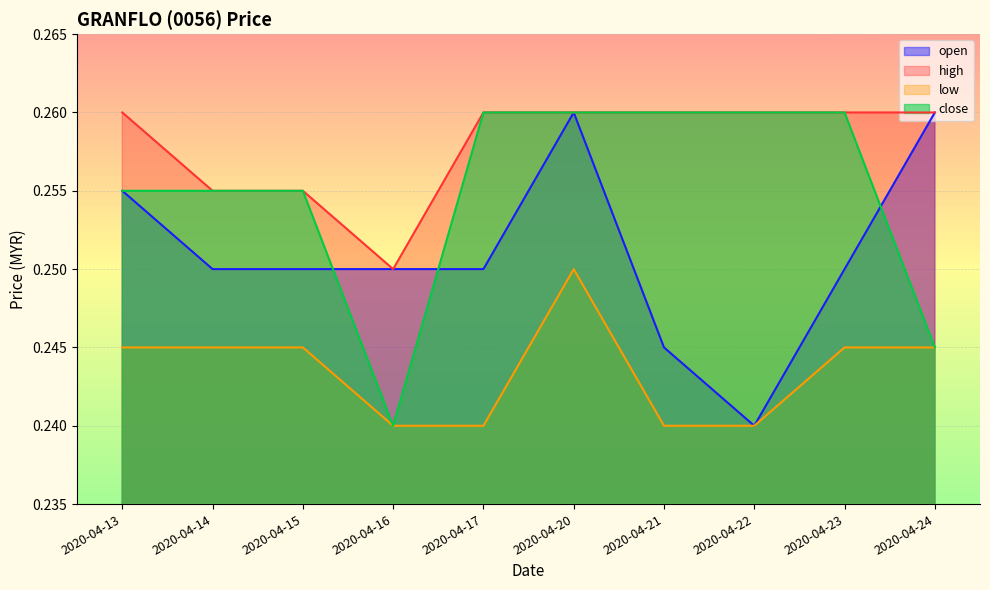

Where is close nearest to the value 0?

2020-04-16